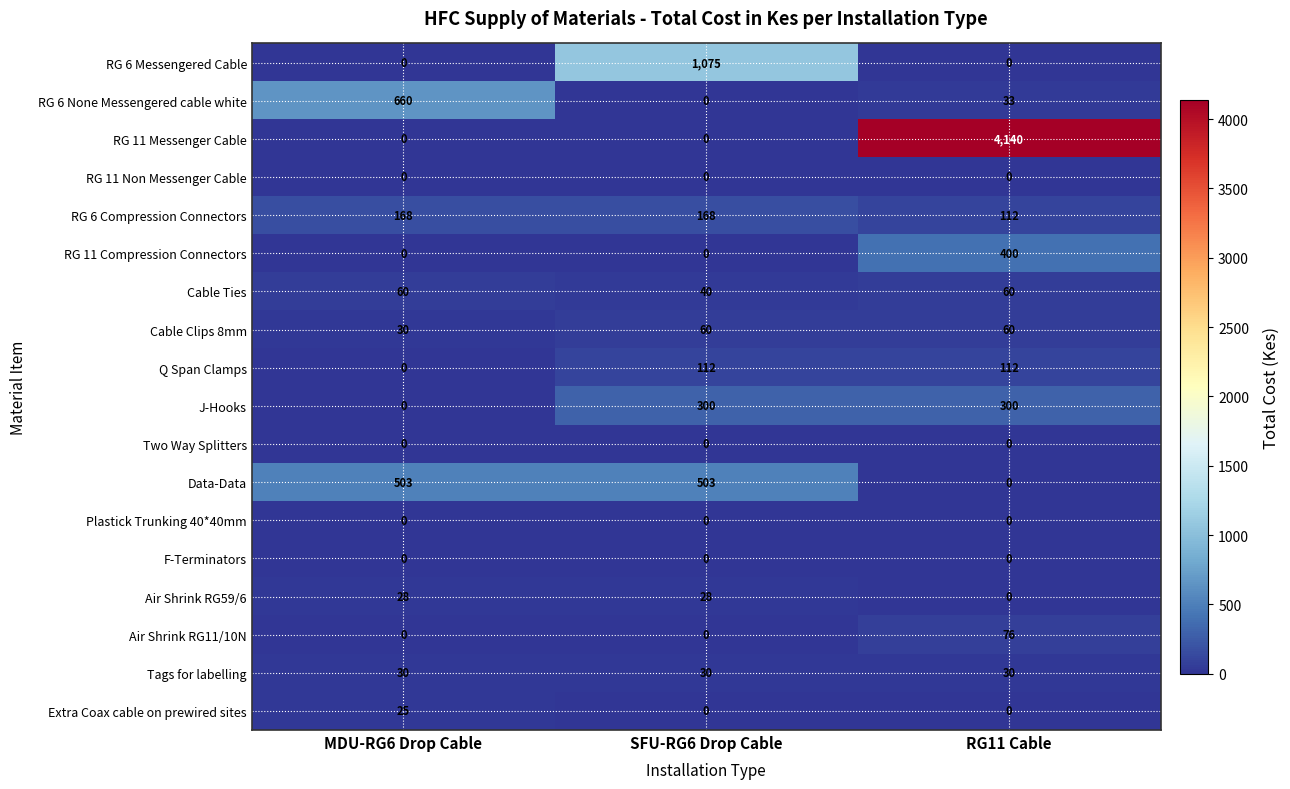

The value of Q Span Clamps at SFU-RG6 Drop Cable is 112. True or false?

True